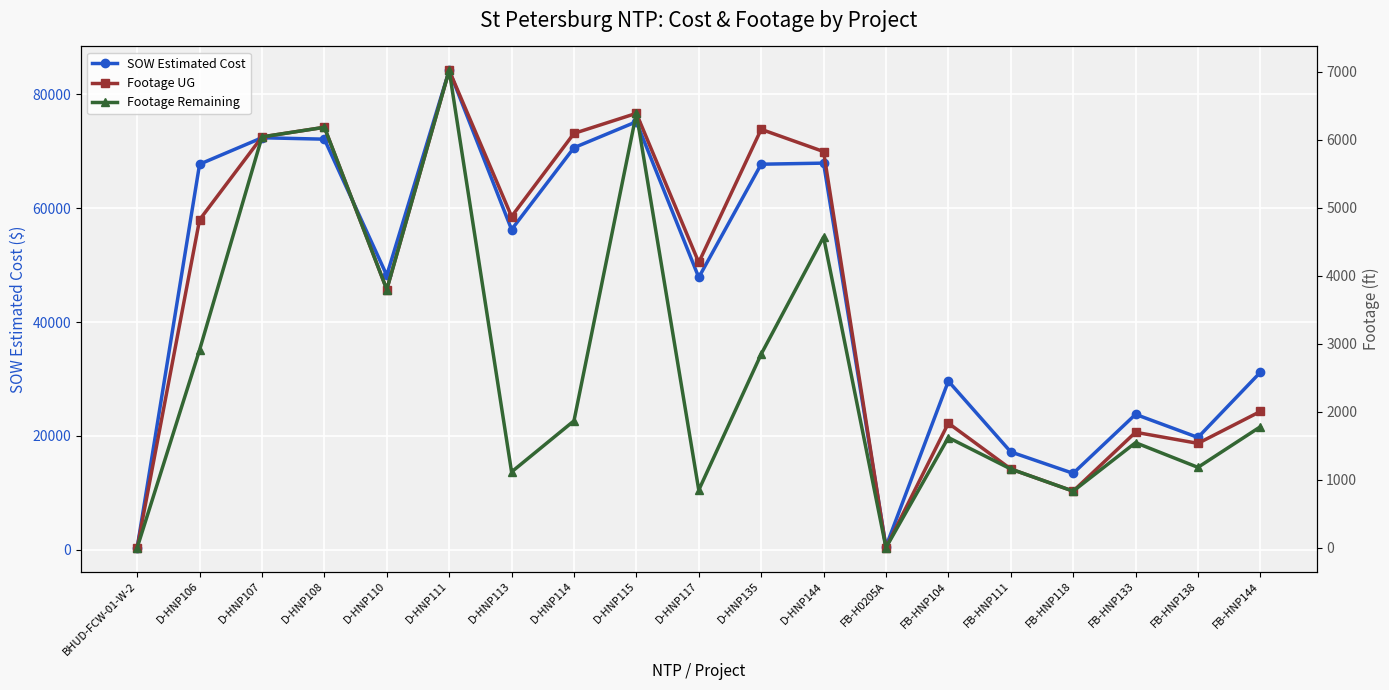

What is the label of the 3rd point from the right?

FB-HNP133